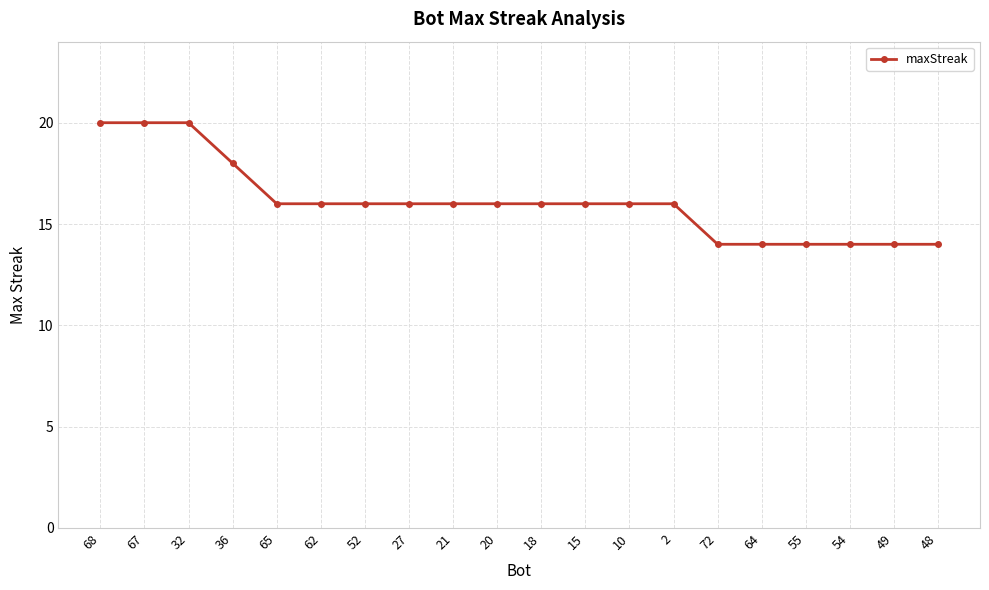

What is the ratio of the value at 55 to the value at 72?

1.0